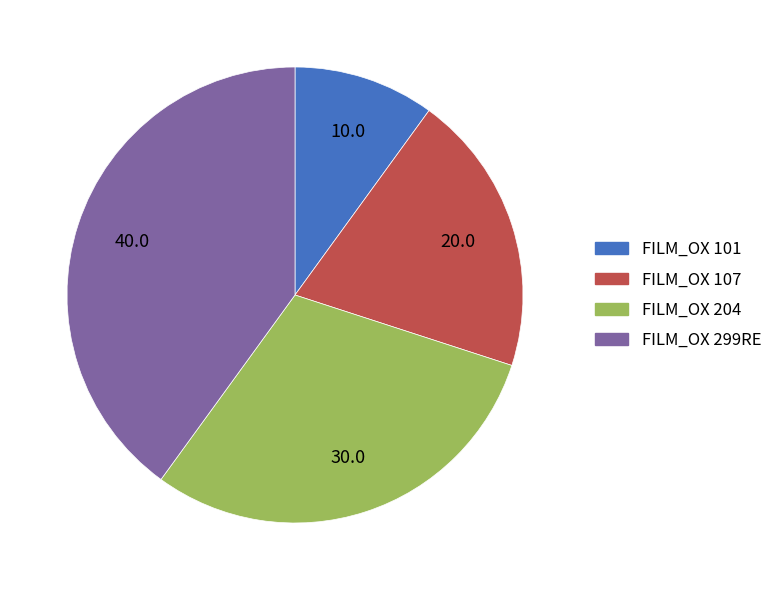

Is the sum of FILM_OX 107 and FILM_OX 299RE greater than half?

Yes